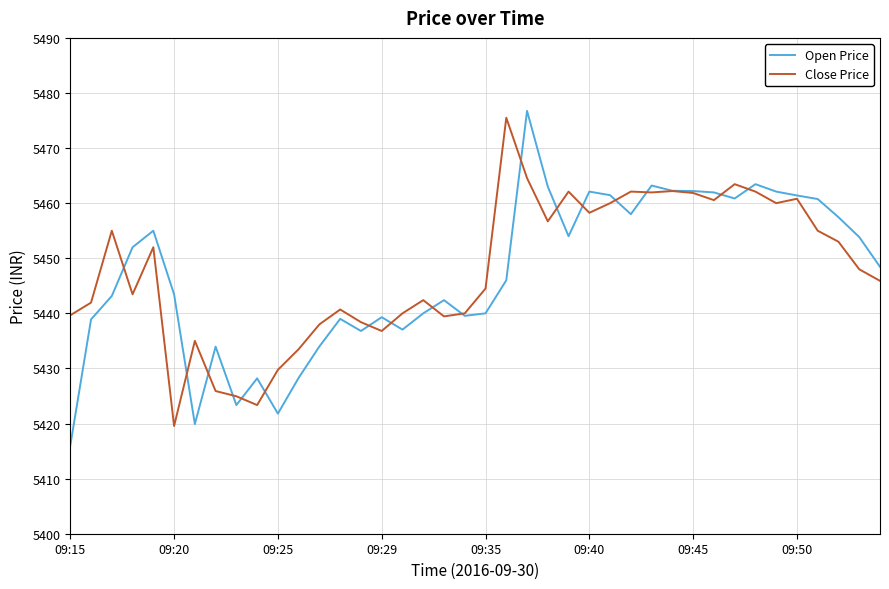

What is the minimum value shown in the chart?

5416.0